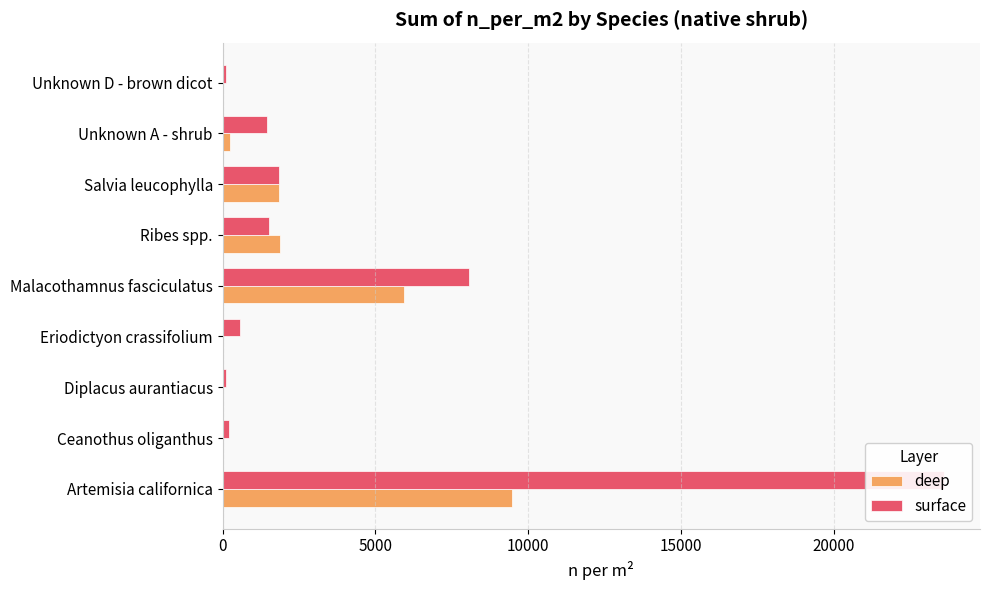

Which series changed the most between Eriodictyon crassifolium and Salvia leucophylla?

deep